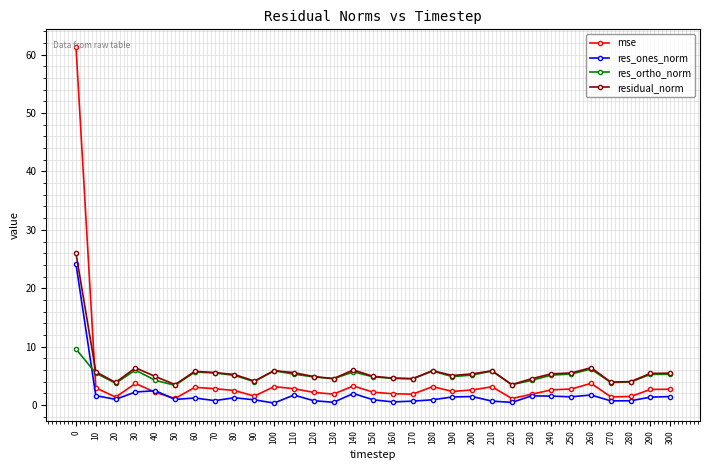

The res_ones_norm series shows 0.7 at 170. True or false?

True